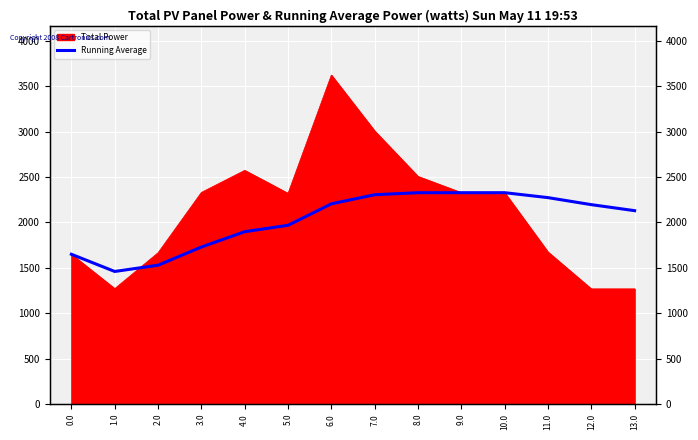

Which has a higher value, 11.0 or 9.0?

9.0